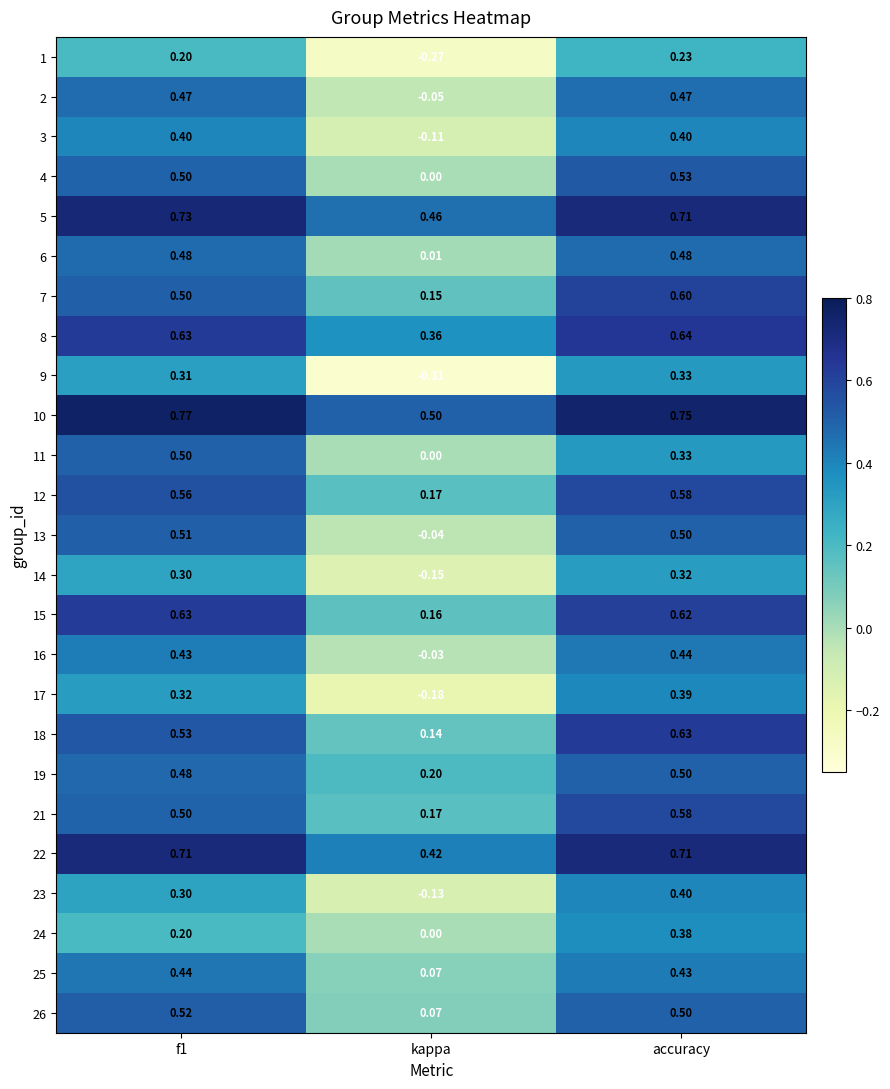

At which label does 26 reach its minimum?

kappa